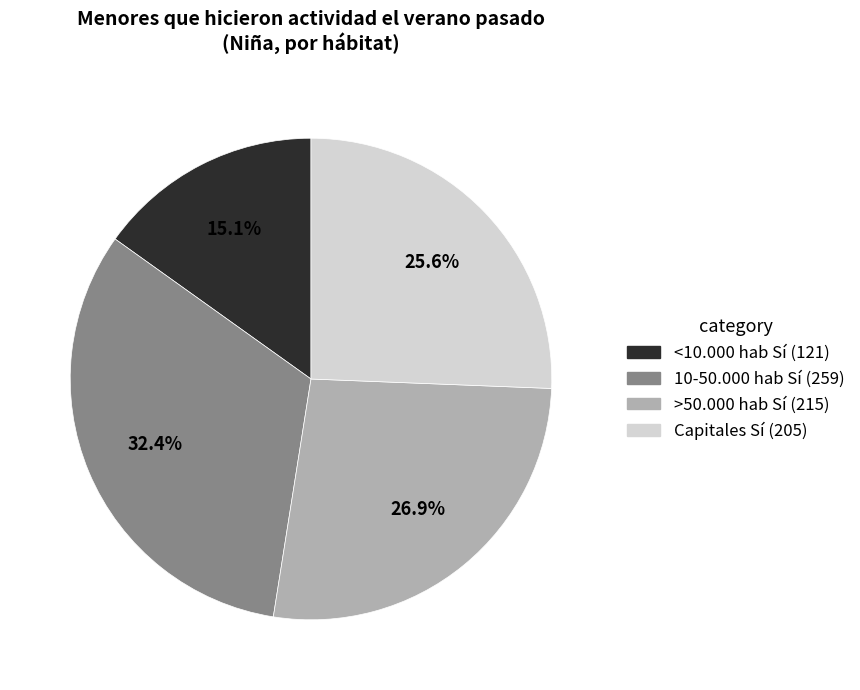

Is there a majority slice in this chart?

No